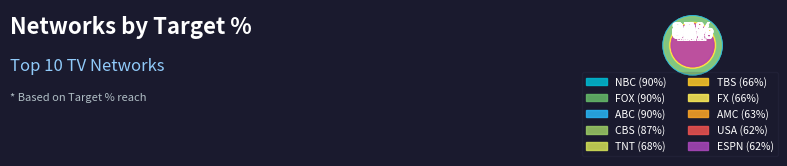

Count the number of slices in the pie.

10